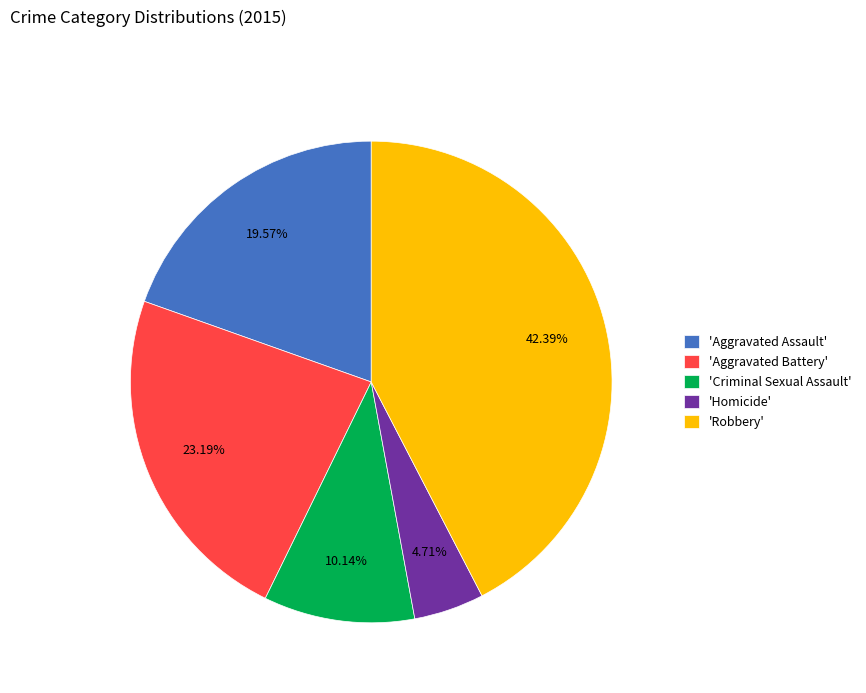

Rank the categories by value from lowest to highest.

'Homicide', 'Criminal Sexual Assault', 'Aggravated Assault', 'Aggravated Battery', 'Robbery'